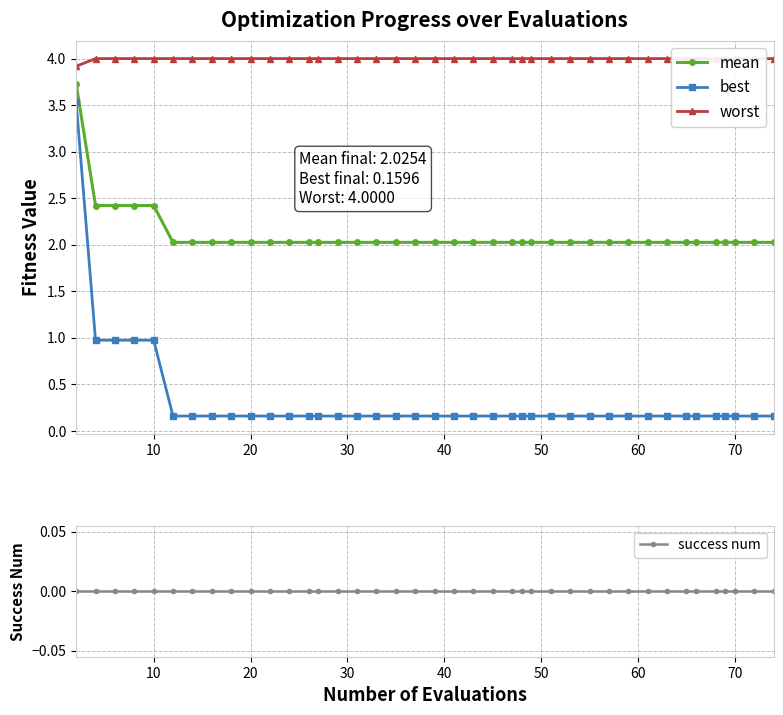

True or false: success num and worst cross at least once.

False